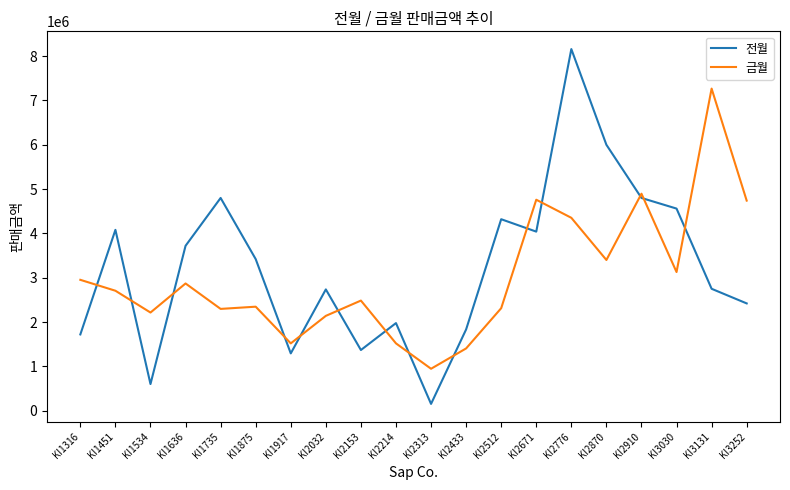

True or false: 전월 has a value of 4320000 at KI2512.

True